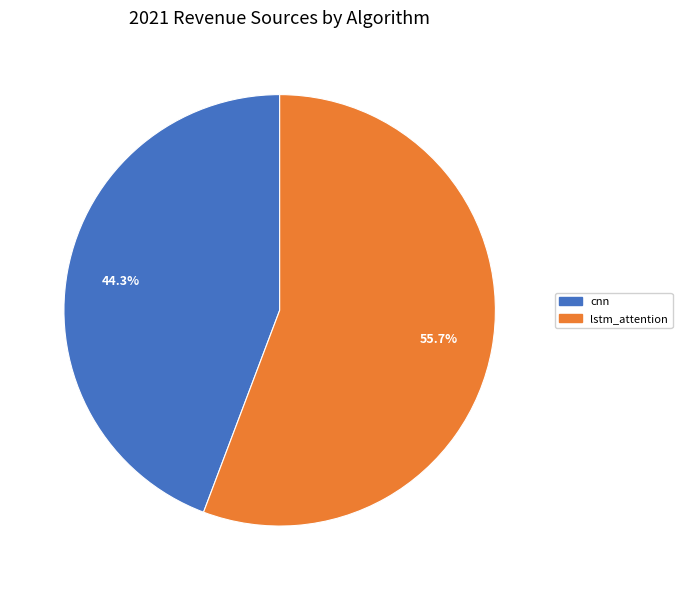

What is the largest slice in the pie chart?

lstm_attention